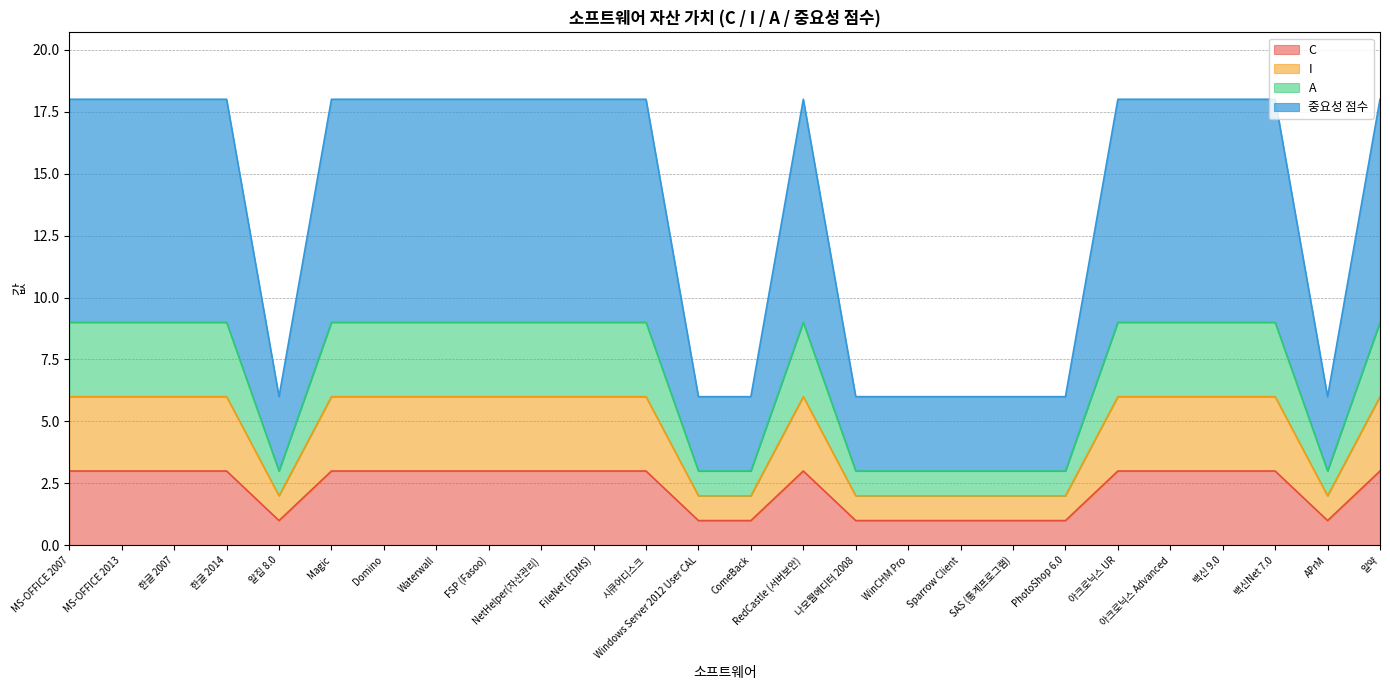

What position from the right is Domino?

20